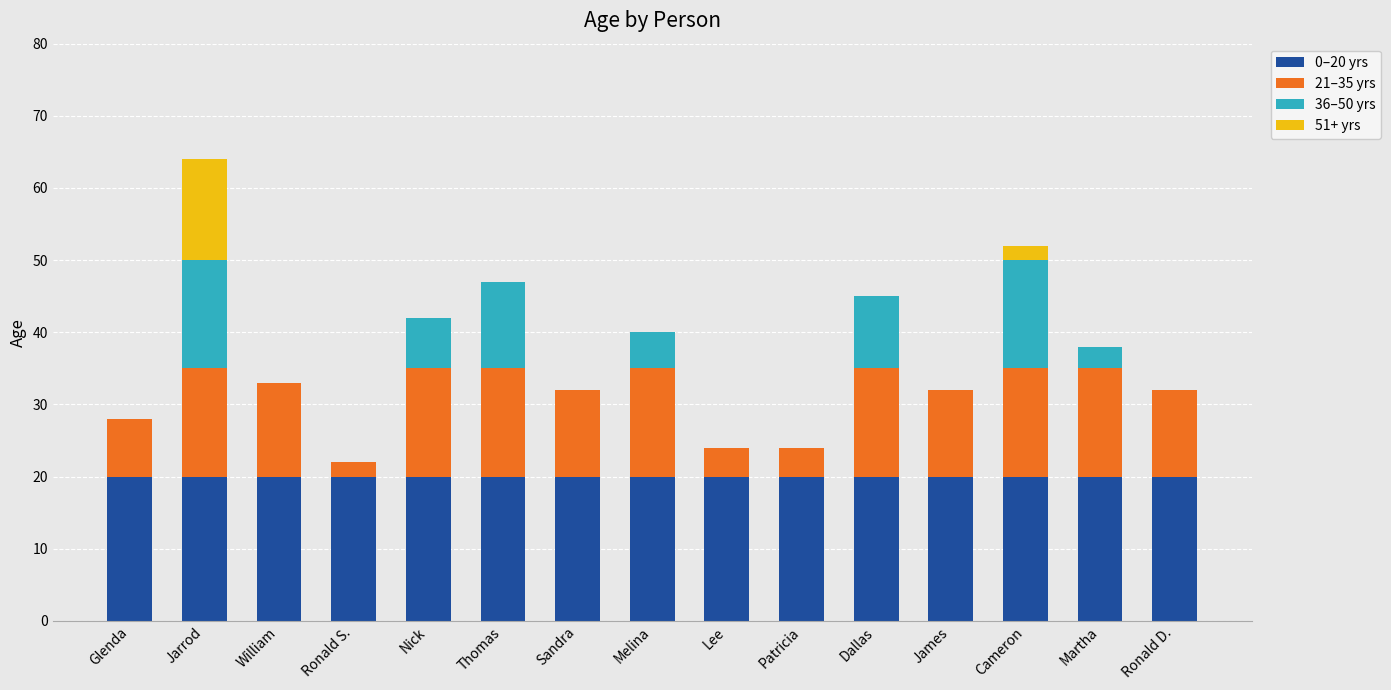

The value of 0–20 yrs at Sandra is 34. True or false?

False